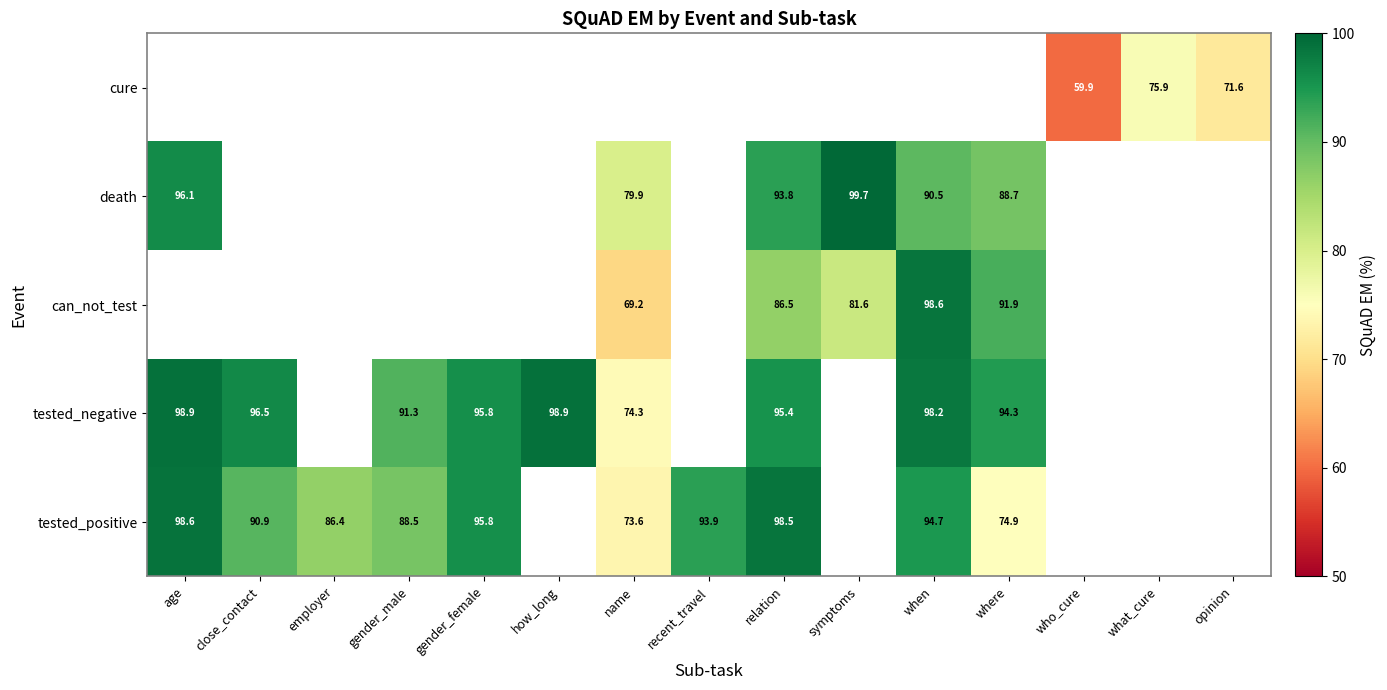

Is the value of tested_negative at when greater than the value of can_not_test at symptoms?

Yes